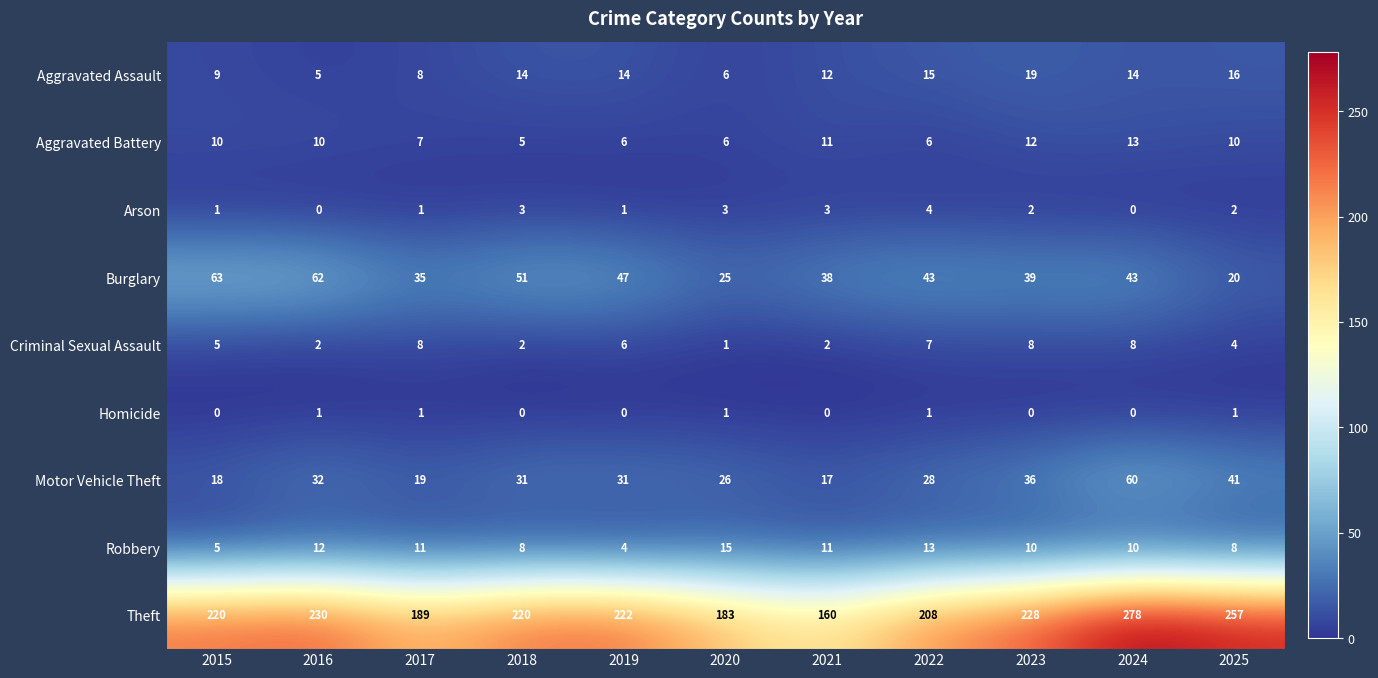

Which series has the largest total across all categories?

Theft